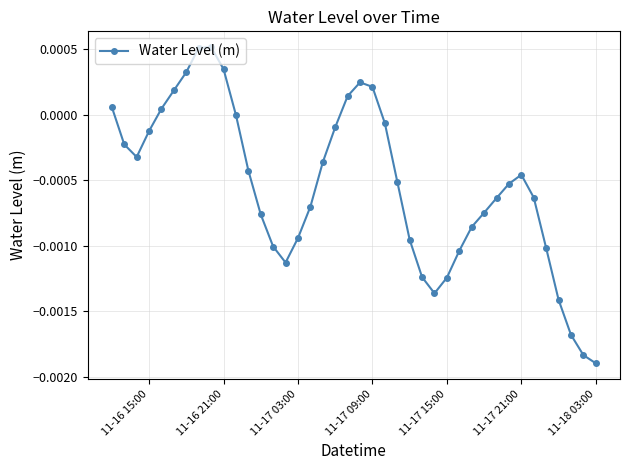

Count the number of categories in the chart.

40